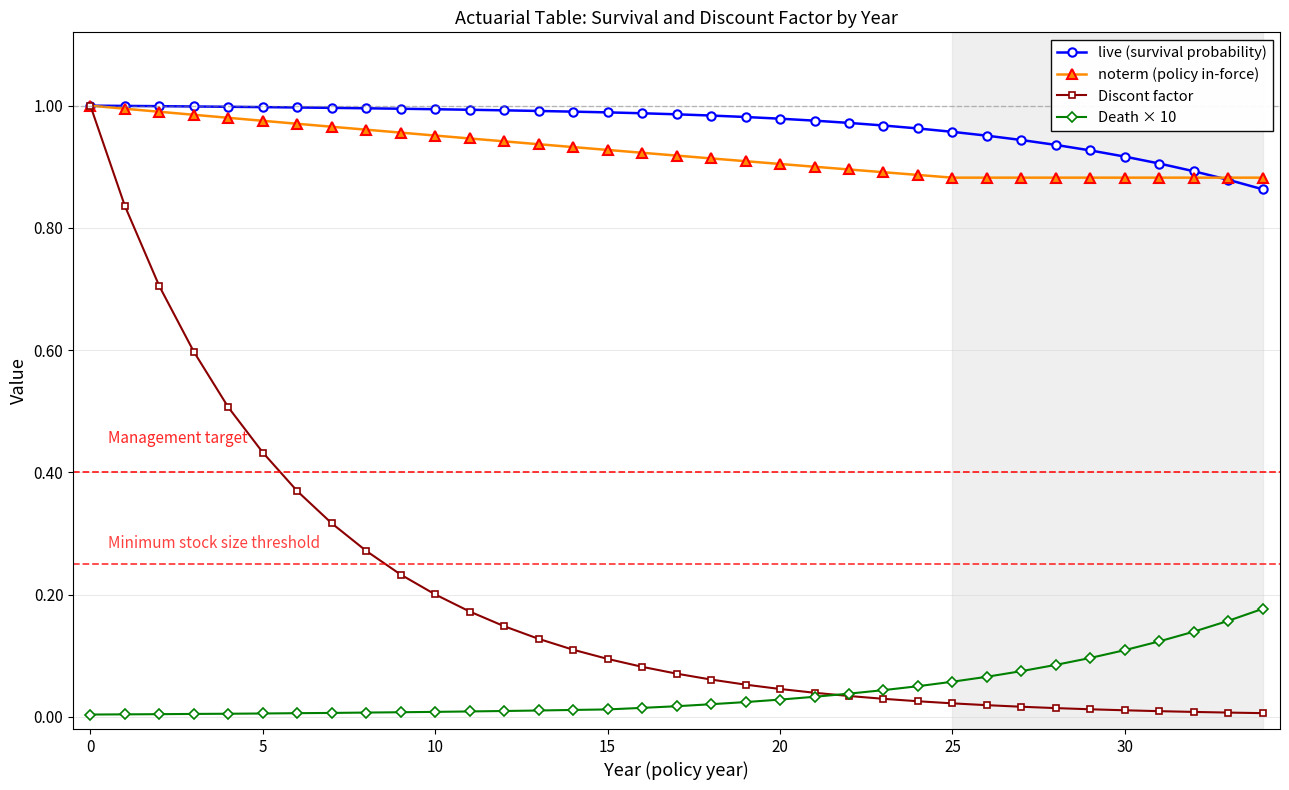

Which series has the largest range (max minus min)?

Discont factor